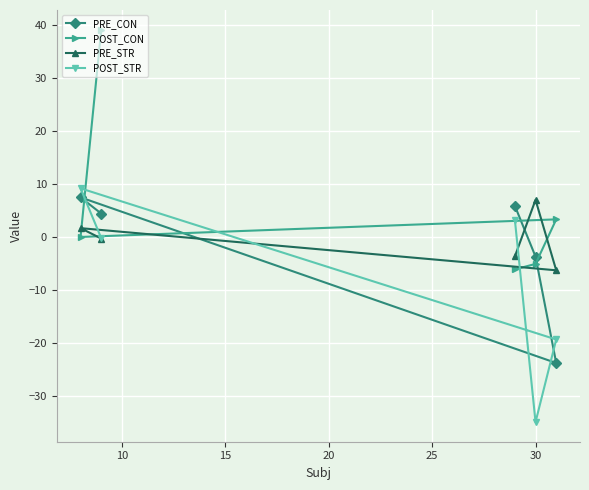

What is the value of the PRE_STR point at the 5th from the left?

-6.3